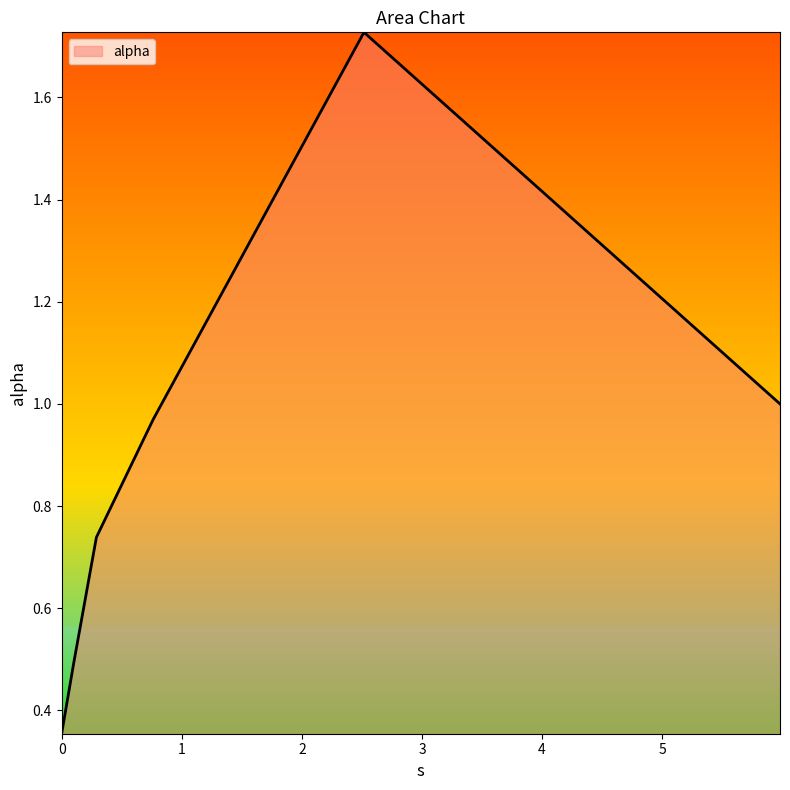

What is the difference between the second highest and minimum values?

0.6